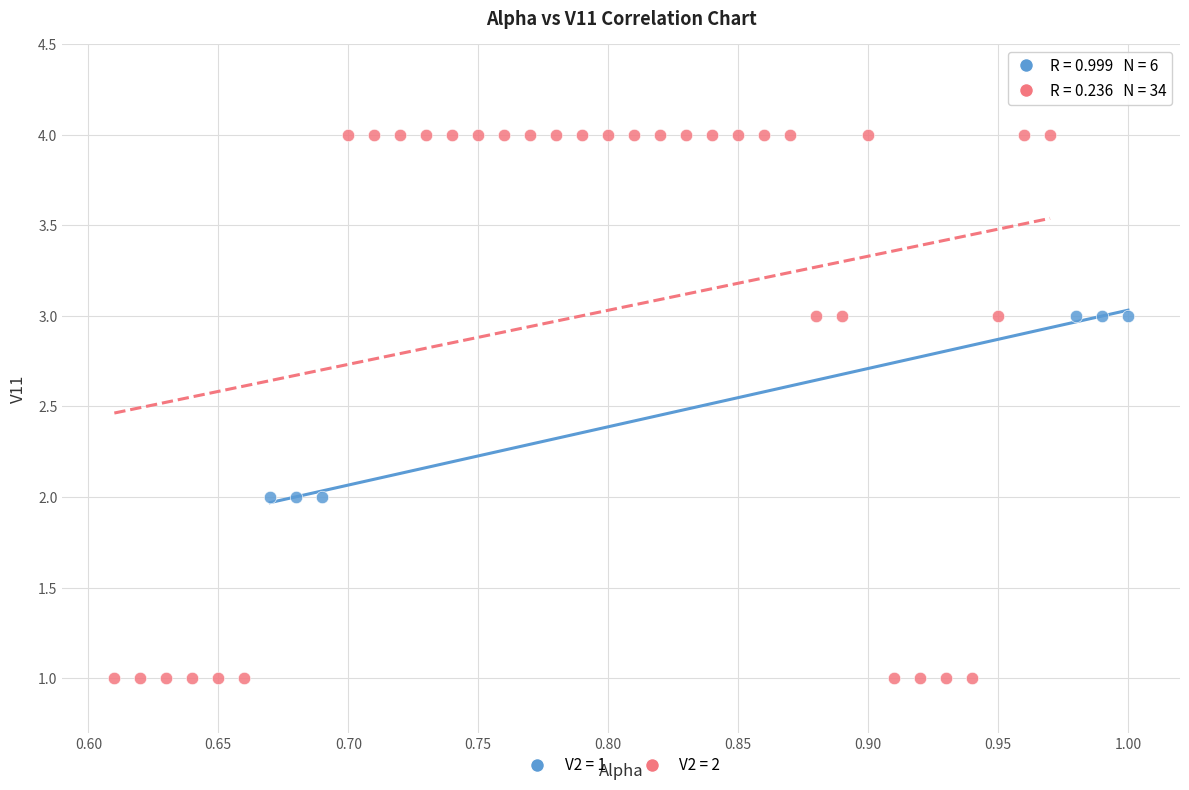

Which series contains the lowest Y value?

V2 = 2